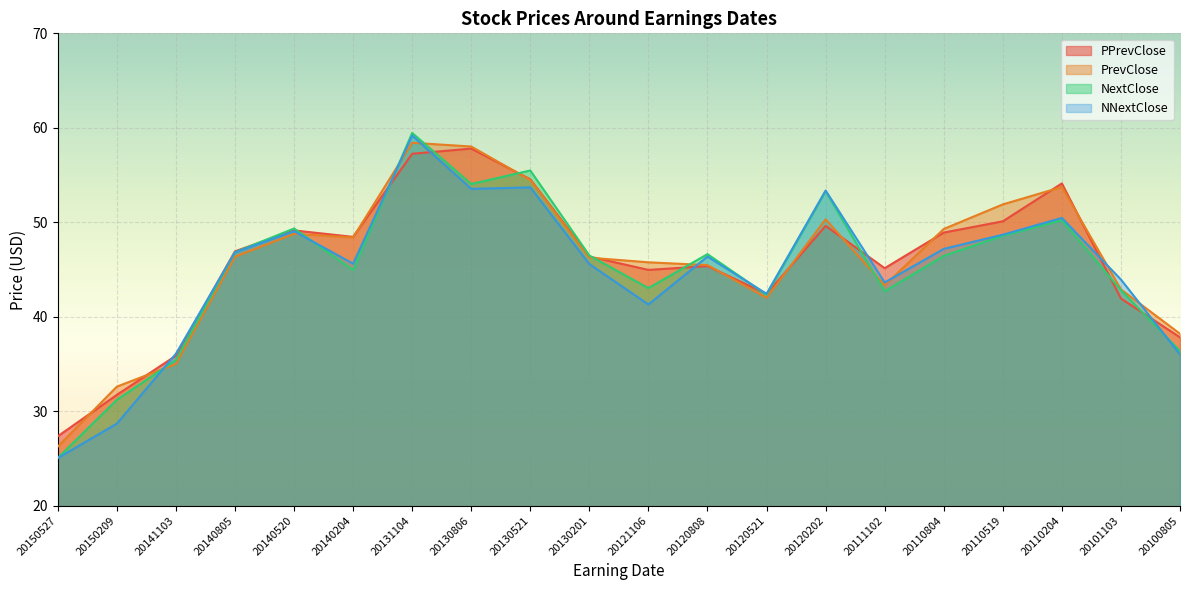

How many interior local peaks does the NextClose series have?

6